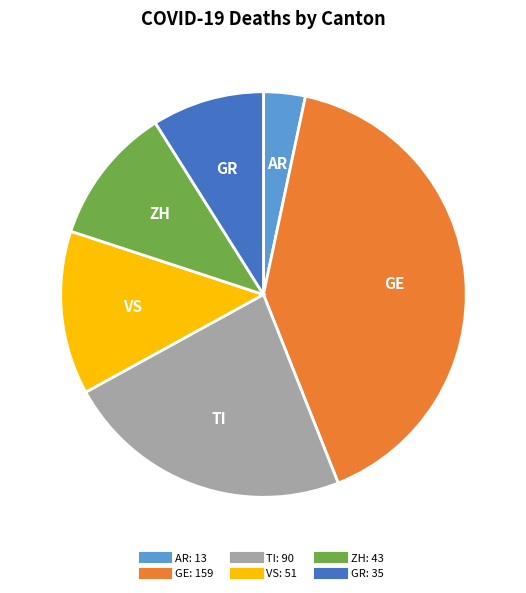

Combined, do TI and VS account for over 50%?

No